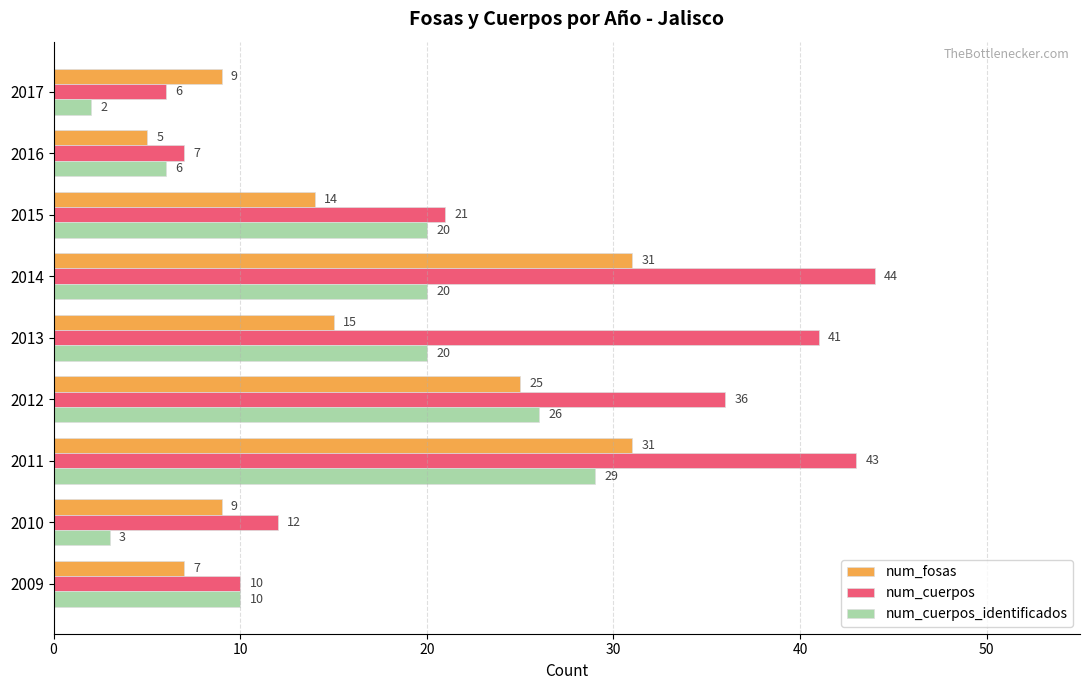

Which series has the largest total across all categories?

num_cuerpos